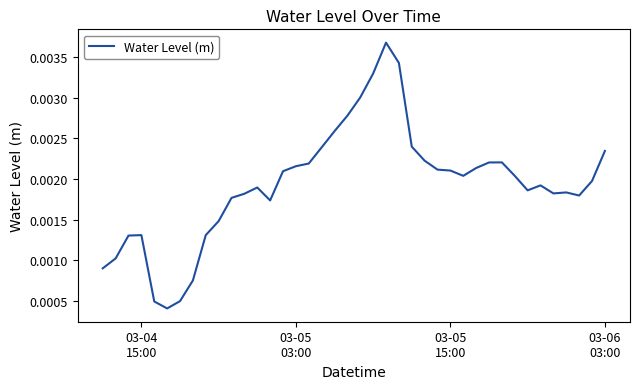

Count the number of data series in this chart.

1